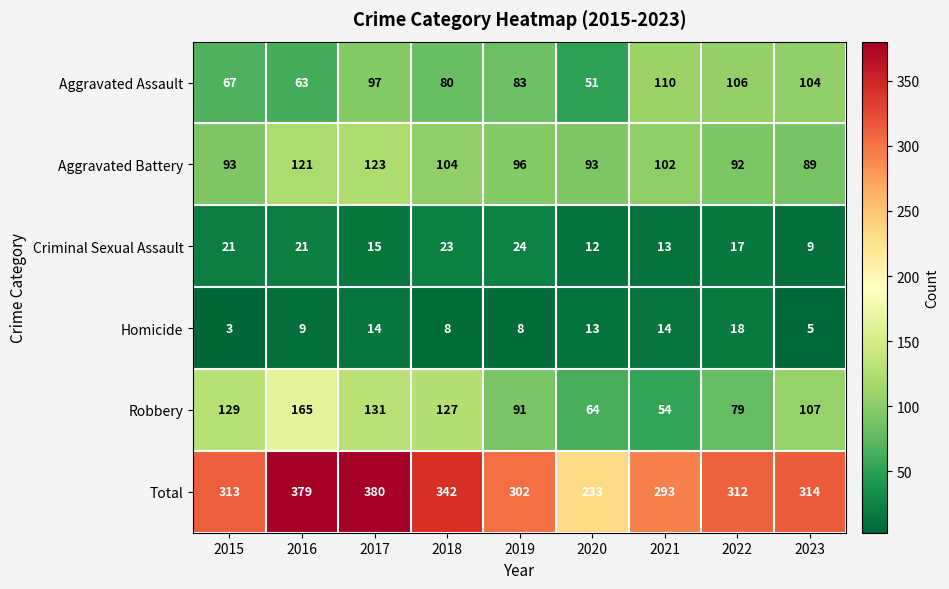

What is the minimum value shown in the chart?

3